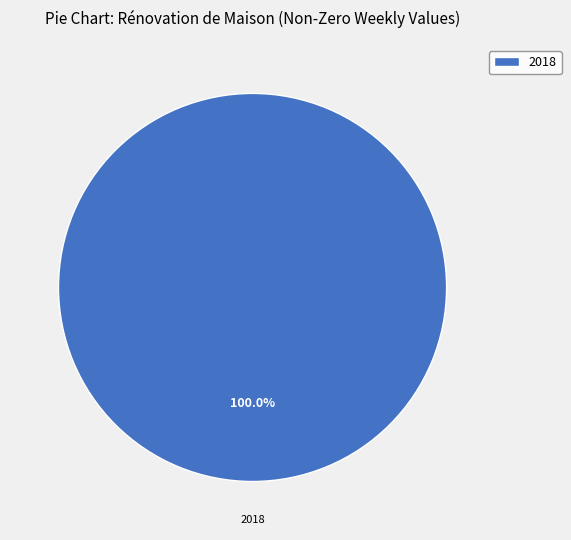

Count the number of slices in the pie.

1